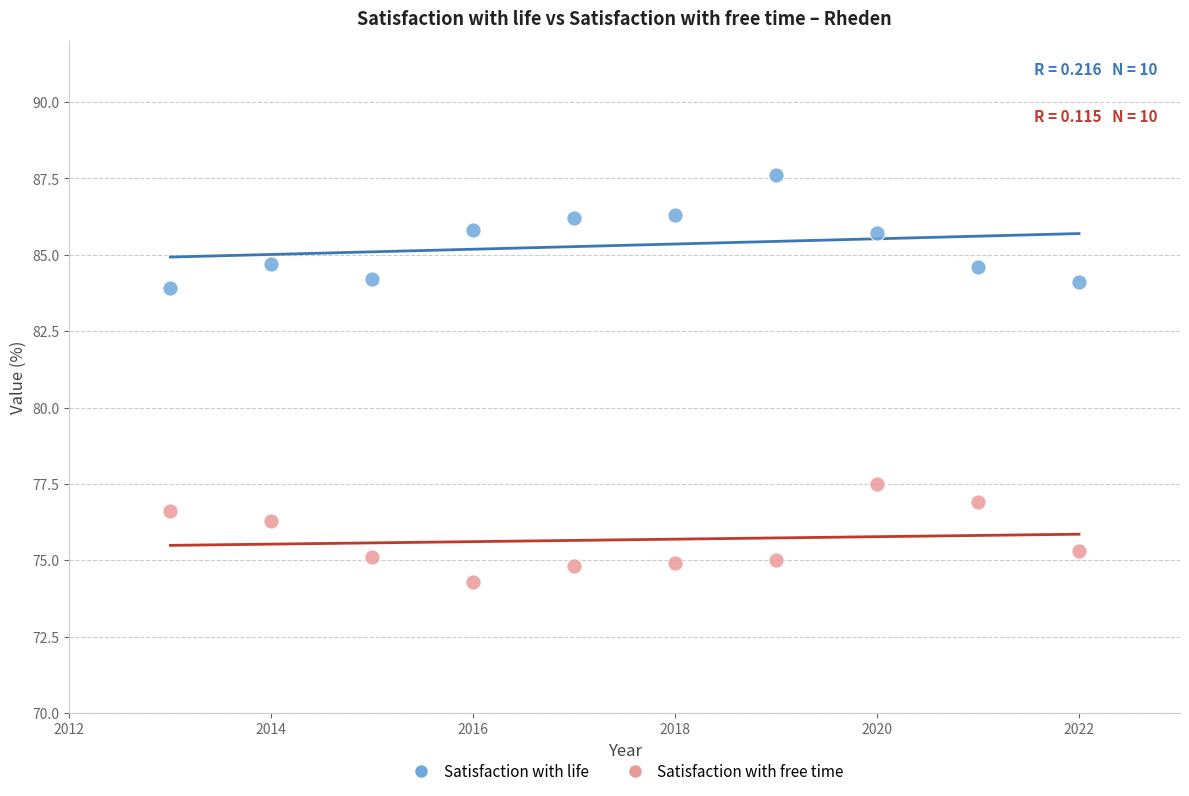

Across all series, what Y value is closest to 80?

77.5